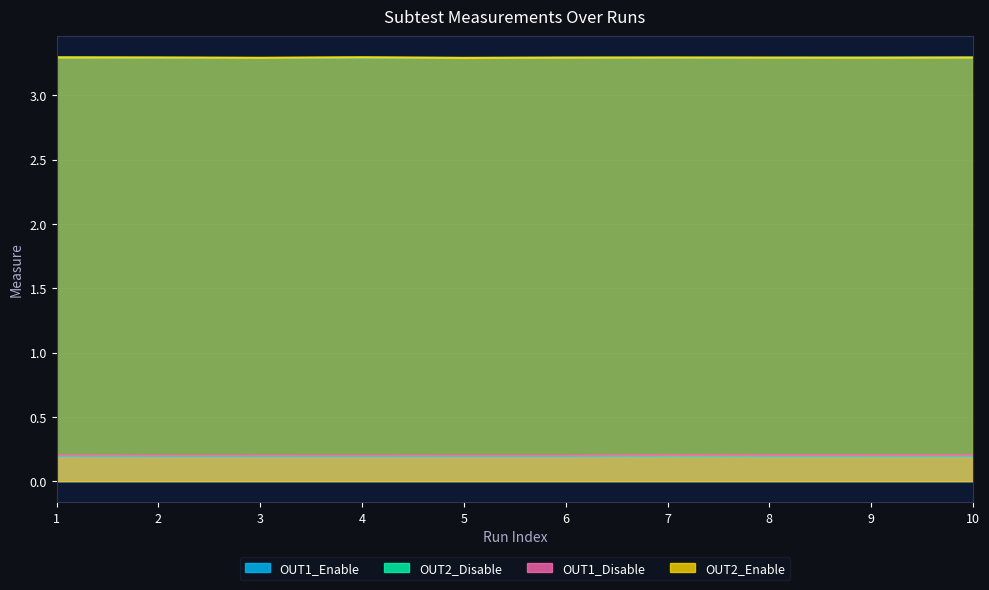

At which category does OUT1_Disable reach its first local peak?

4